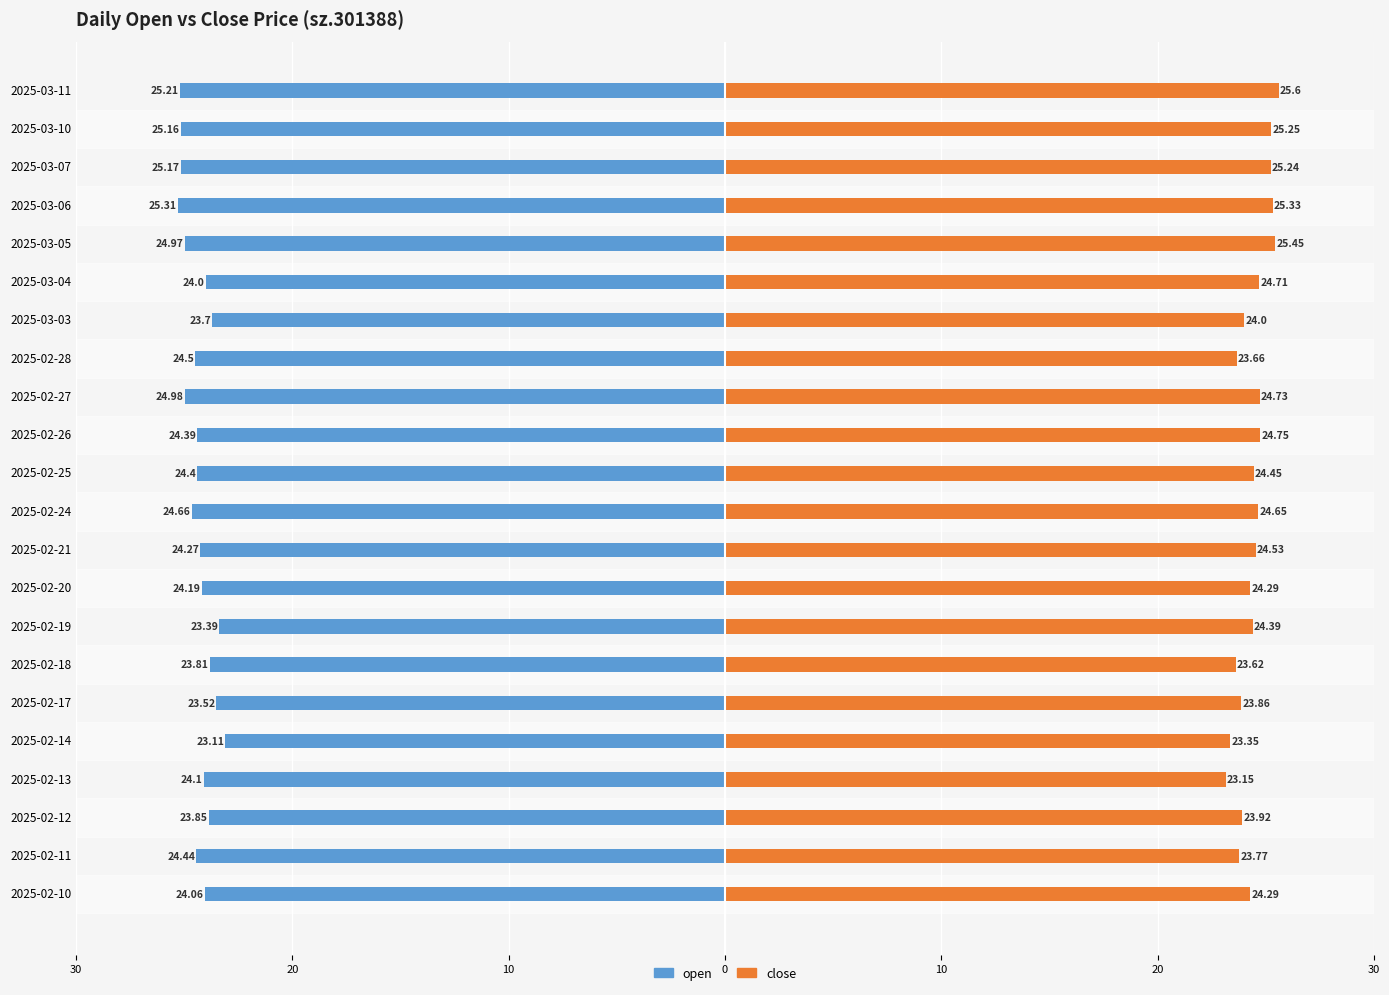

What are all the series names shown in the legend?

open, close